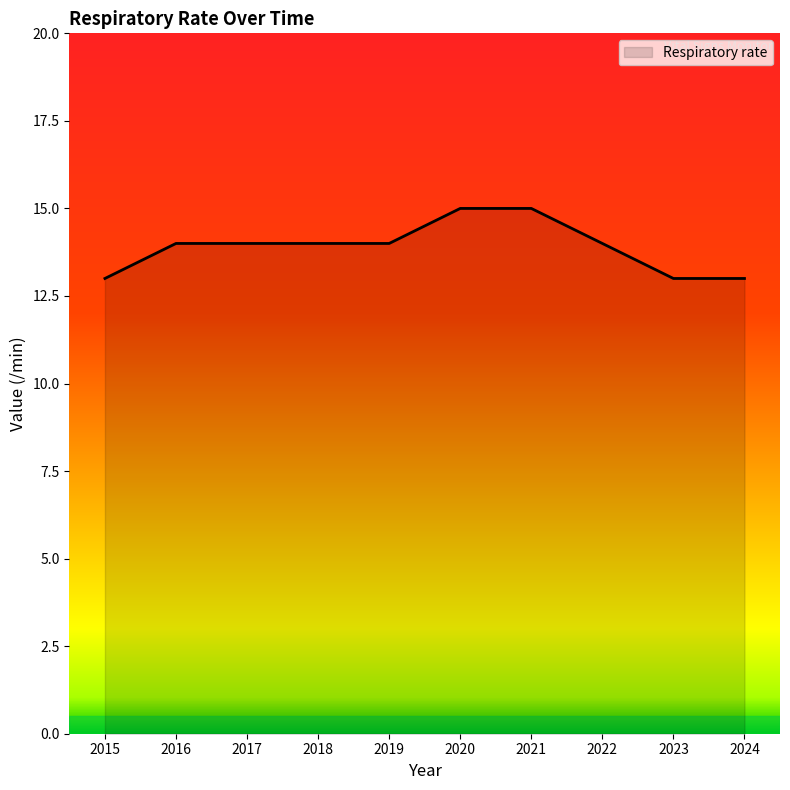

What is the sum of the values at 2021 and 2018?

29